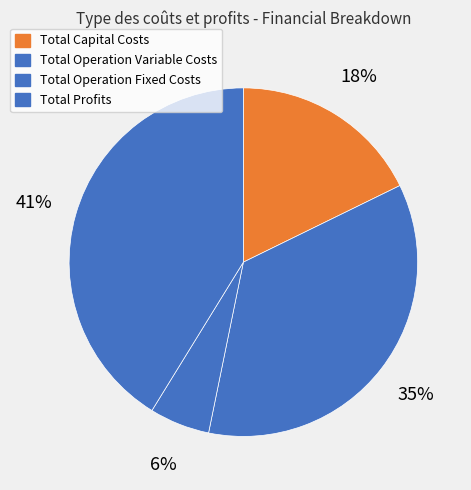

To the nearest percent, what percentage of the pie is Total Profits?

41%